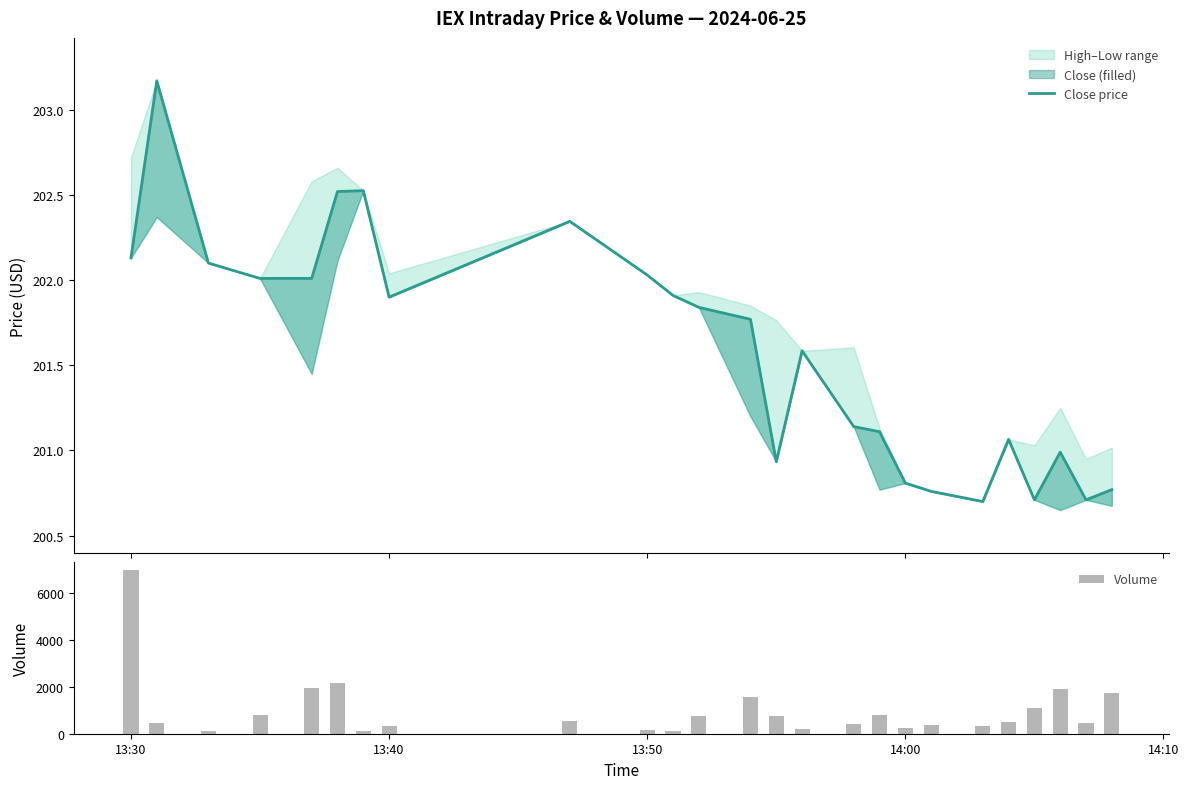

At which label does Volume reach its peak?

13:30